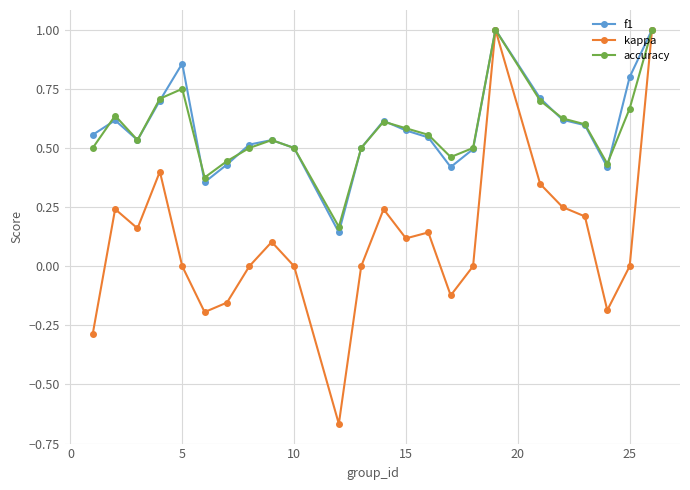

What is the maximum value for accuracy?

1.0